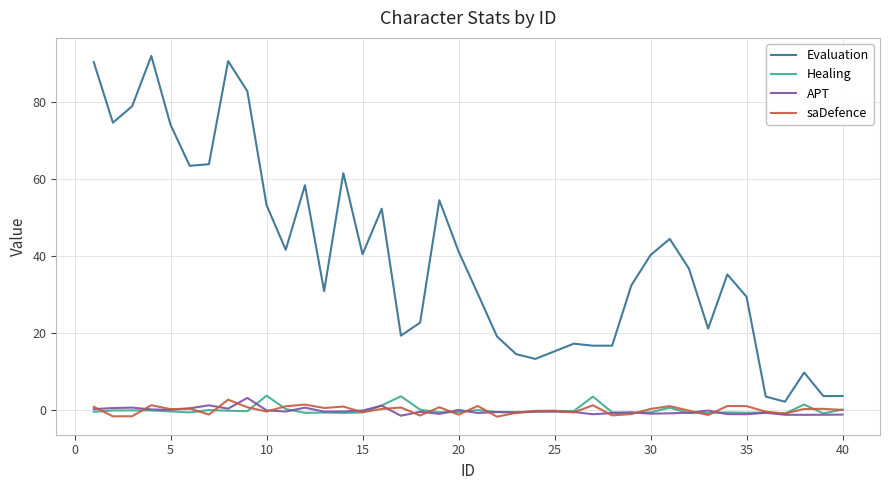

What is the highest value of the APT series?

3.1